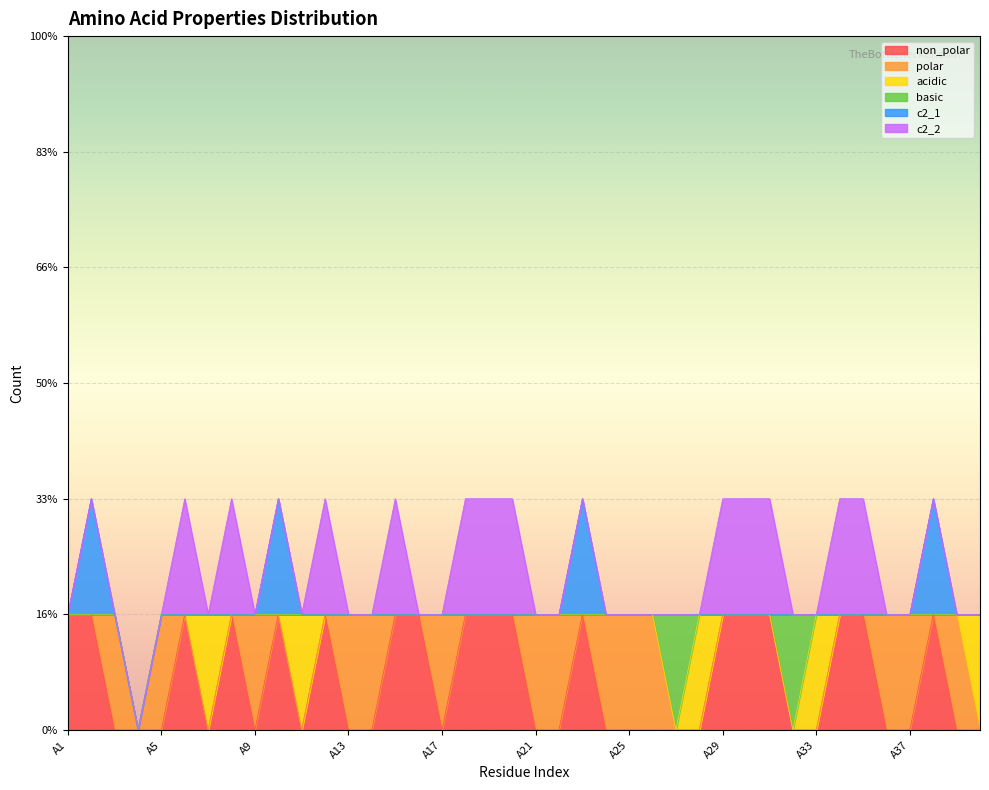

What is the difference between the second highest and minimum values in the non_polar series?

1